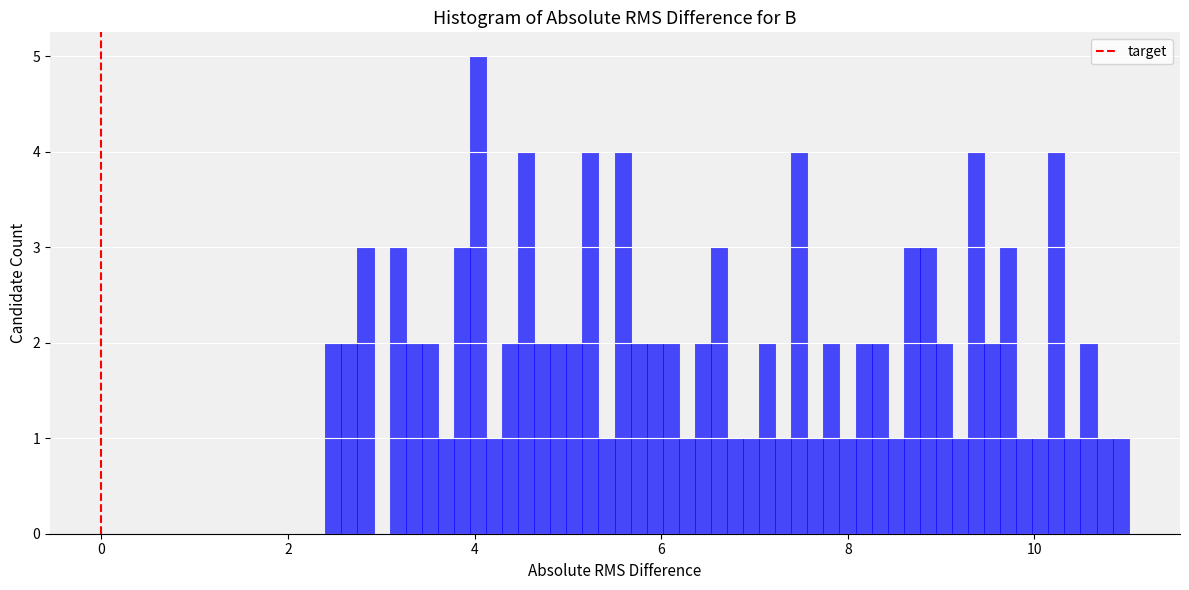

Around what value on the x-axis is the tallest bar? Give the approximate position of its centre, as read against the axis.

4.0